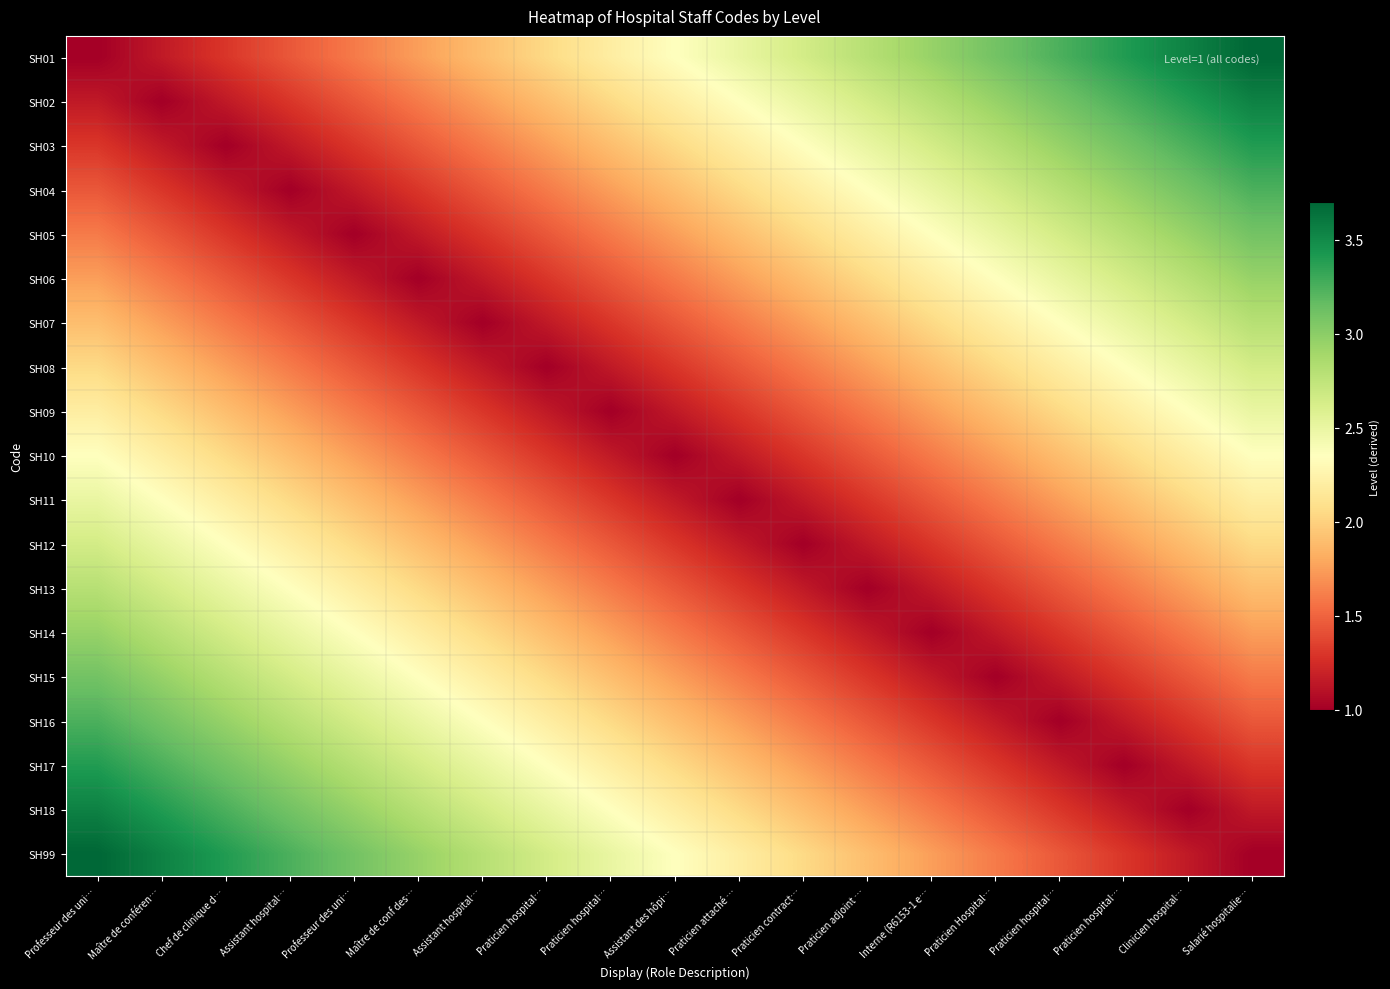

What is the total value across all series at Assistant hospital…?

37.9